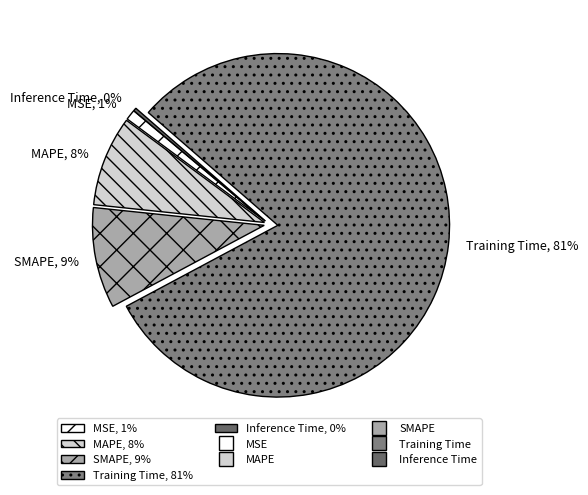

Which slice is the smallest?

Inference Time